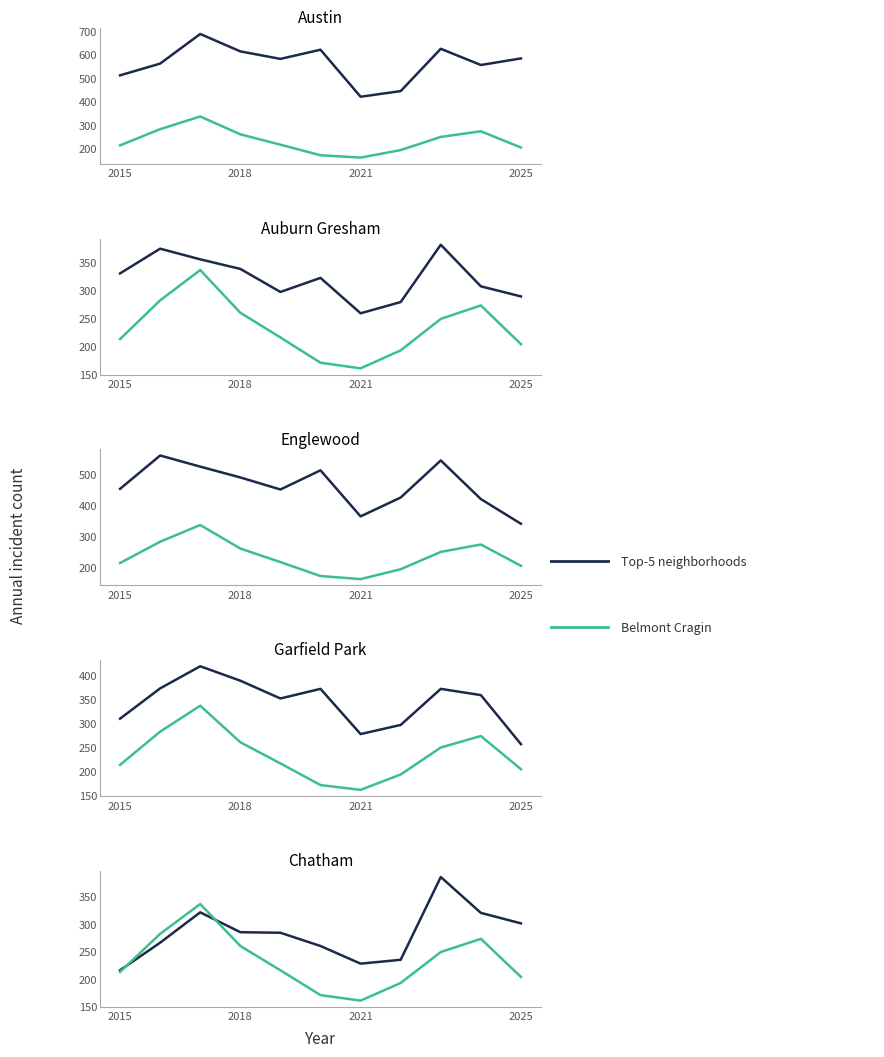

Which series has the largest range (max minus min)?

Belmont Cragin